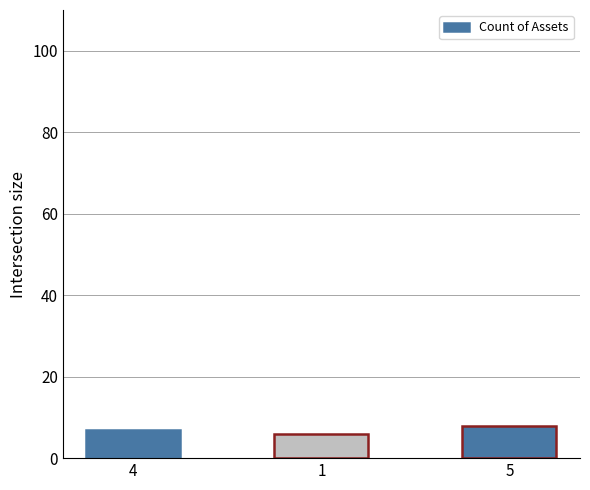

Where is the data nearest to the value 7?

4